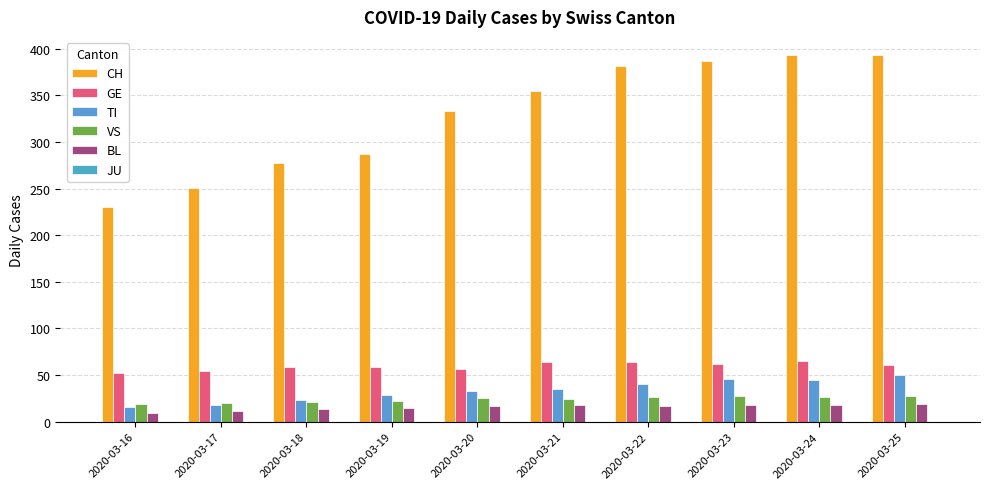

How many series are shown in this chart?

5